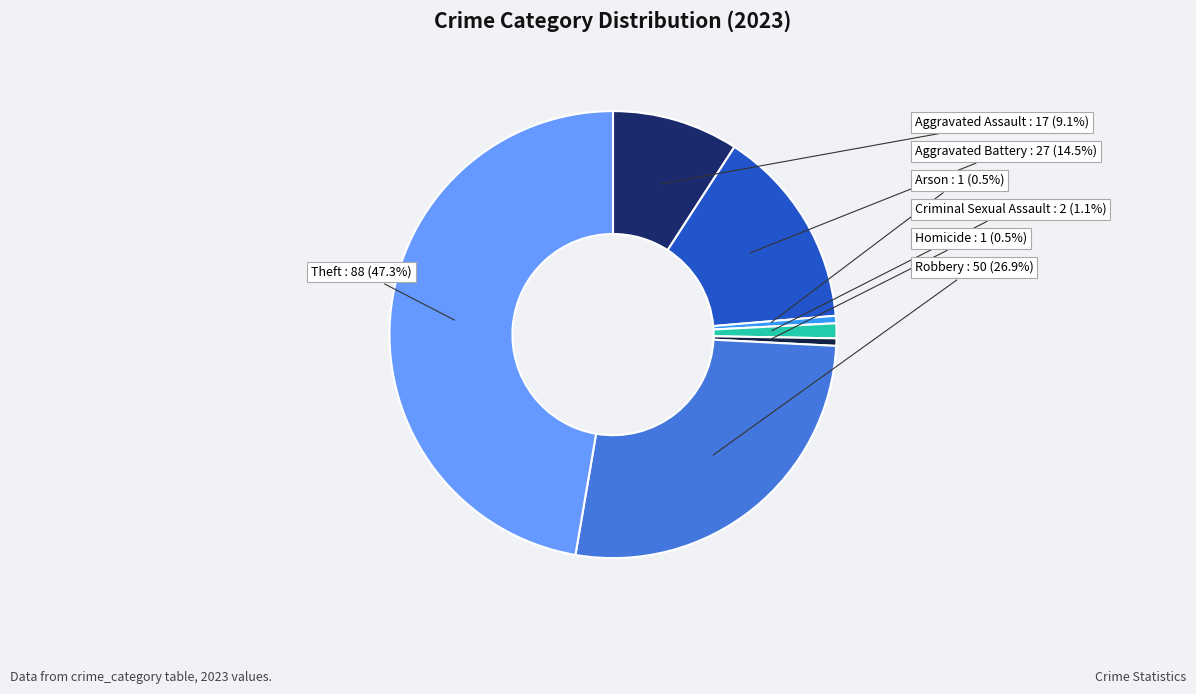

Is there a majority slice in this chart?

No